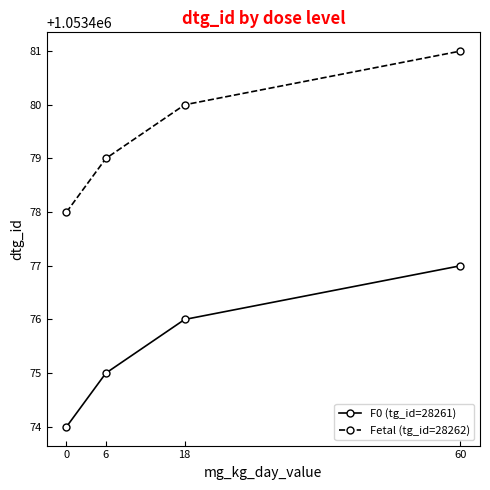

What is the greatest value displayed?

1053481